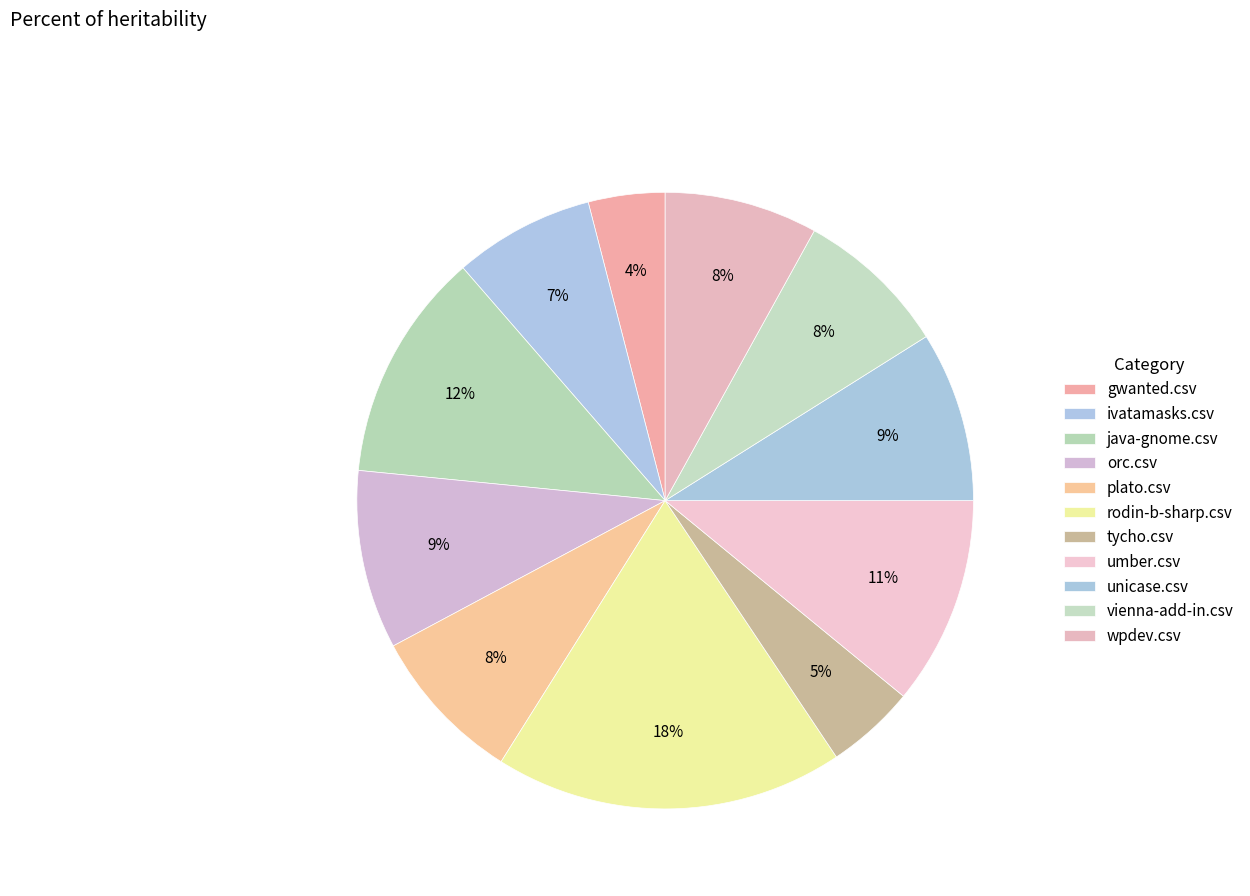

Combined, what portion of the pie is gwanted.csv and rodin-b-sharp.csv?

22.3%